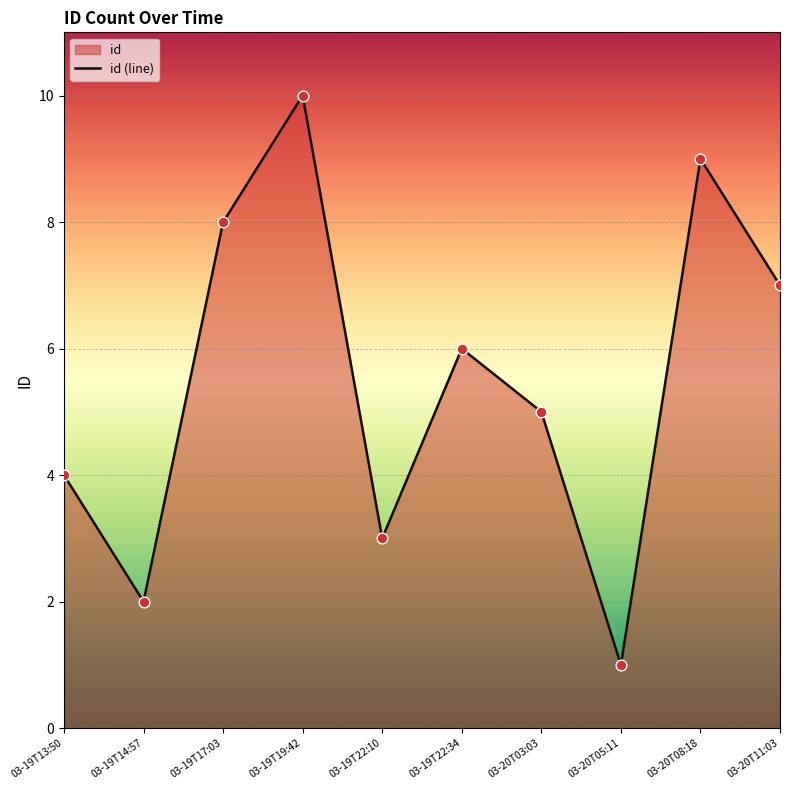

What is the ratio of the value at 03-19T14:57 to the value at 03-19T22:10?

0.7